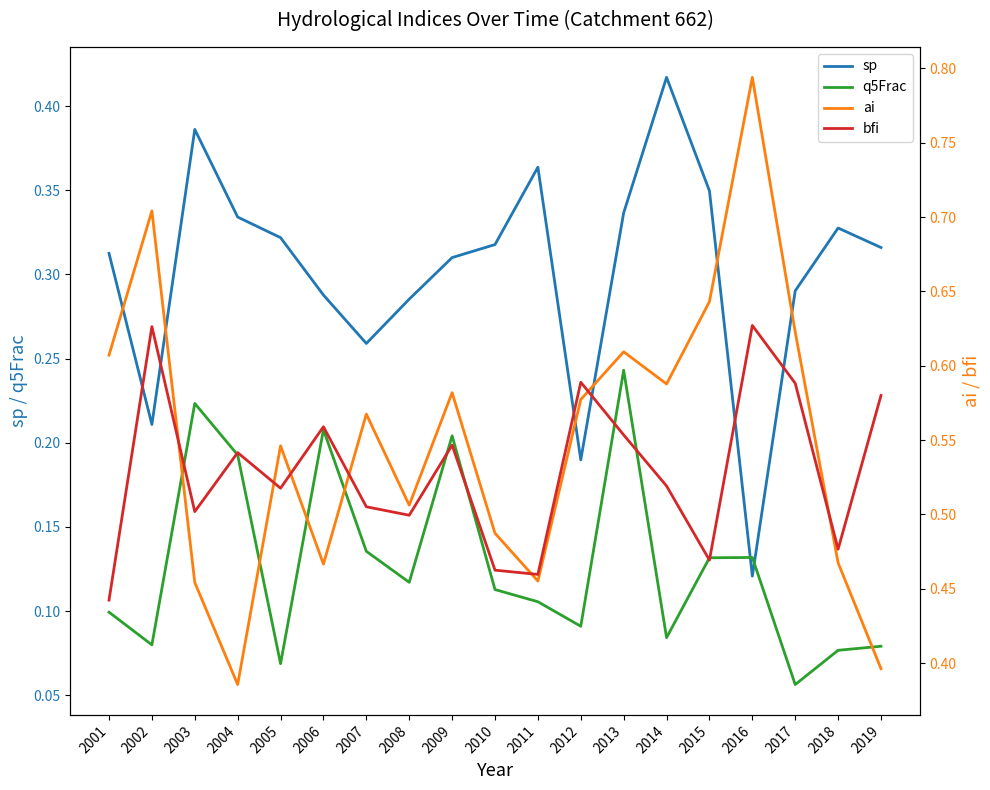

True or false: sp and bfi cross at least once.

False